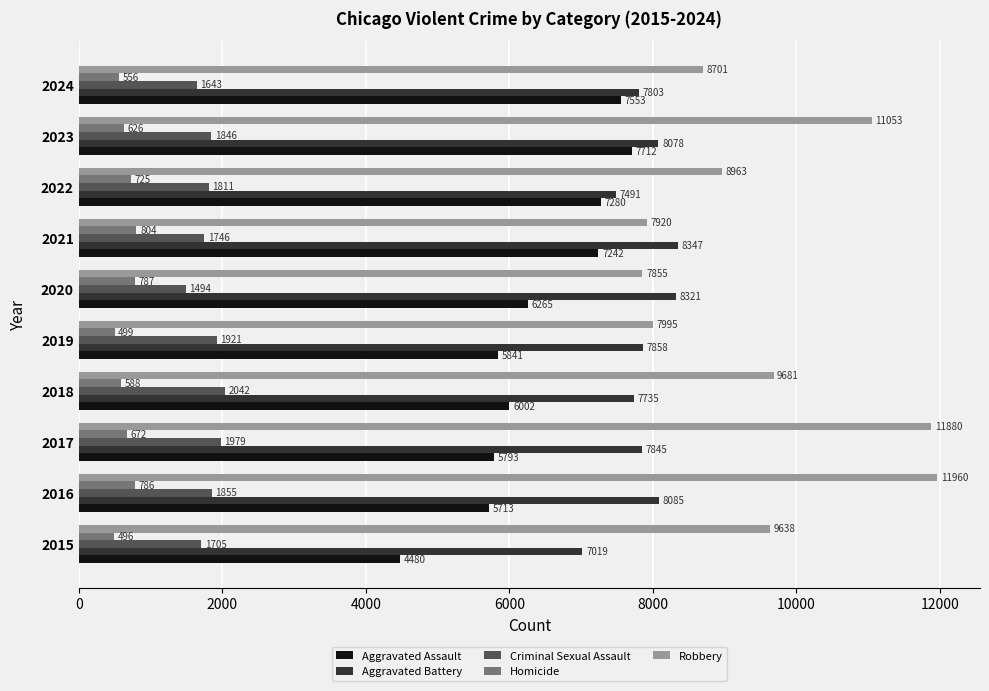

What is the difference between the highest and lowest values at 2021?

7543